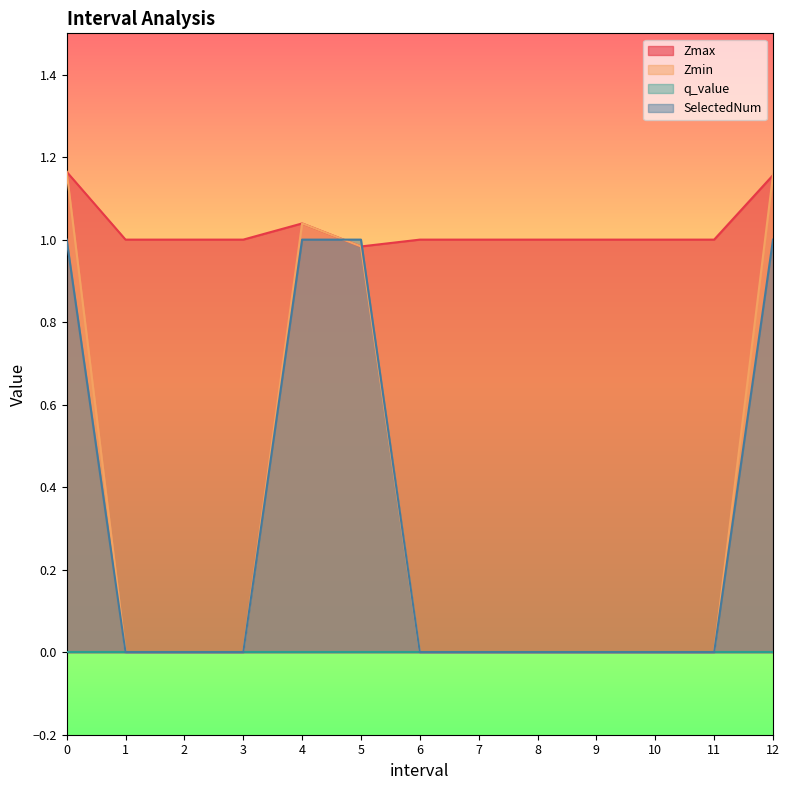

How many series are shown in this chart?

4